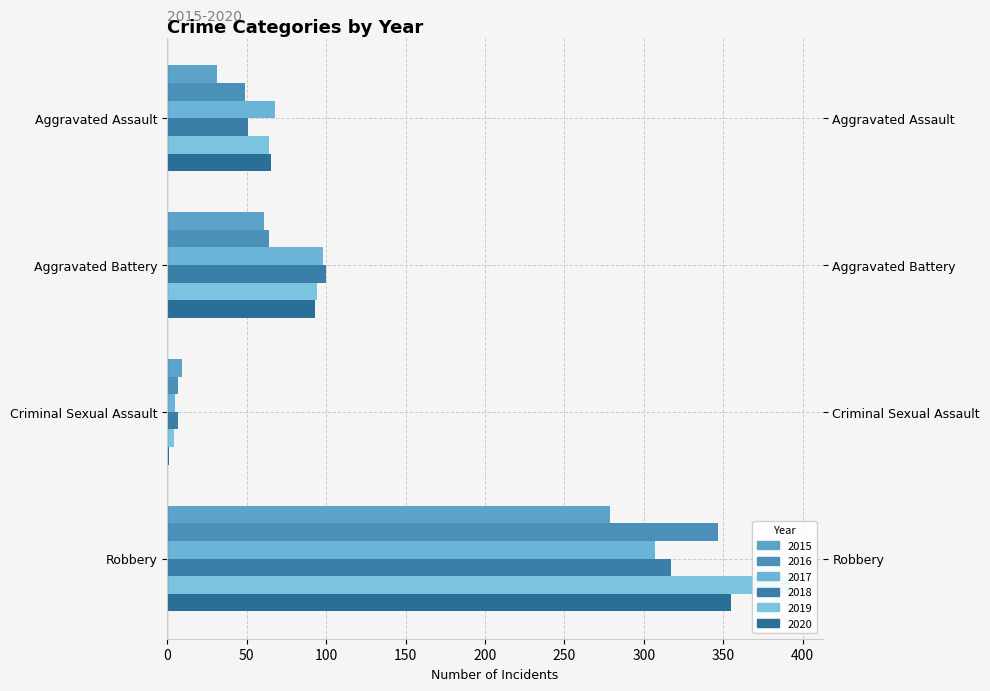

Reading right to left, list all the values displayed in this chart.

2015: 279	9	61	31
2016: 347	7	64	49
2017: 307	5	98	68
2018: 317	7	100	51
2019: 393	4	94	64
2020: 355	1	93	65